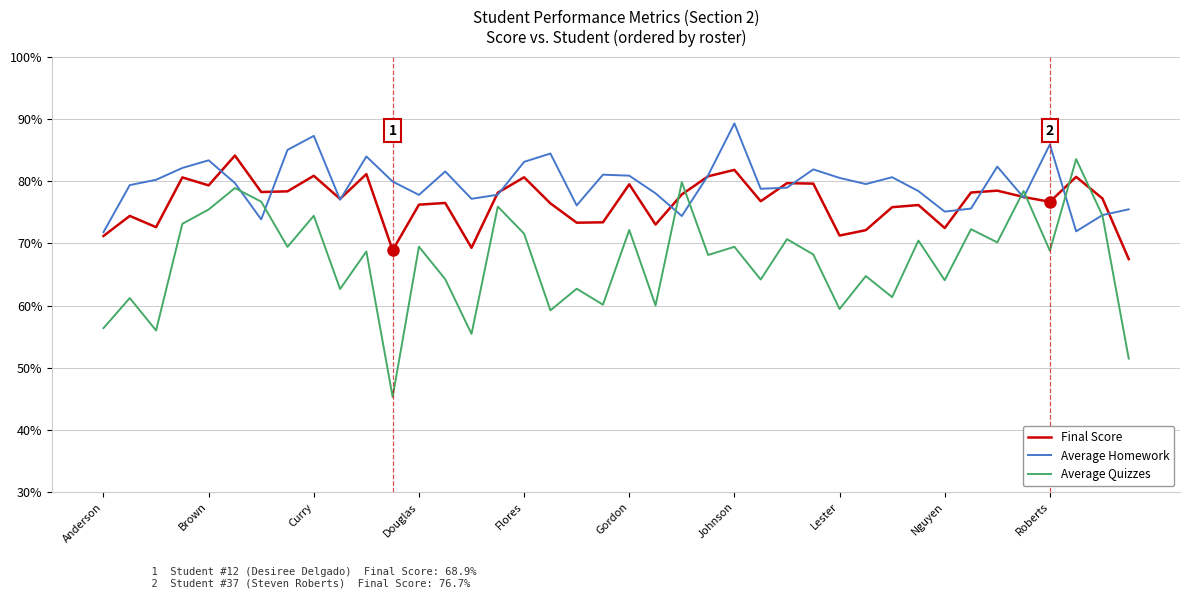

What are all the series names shown in the legend?

Final Score, Average Homework, Average Quizzes